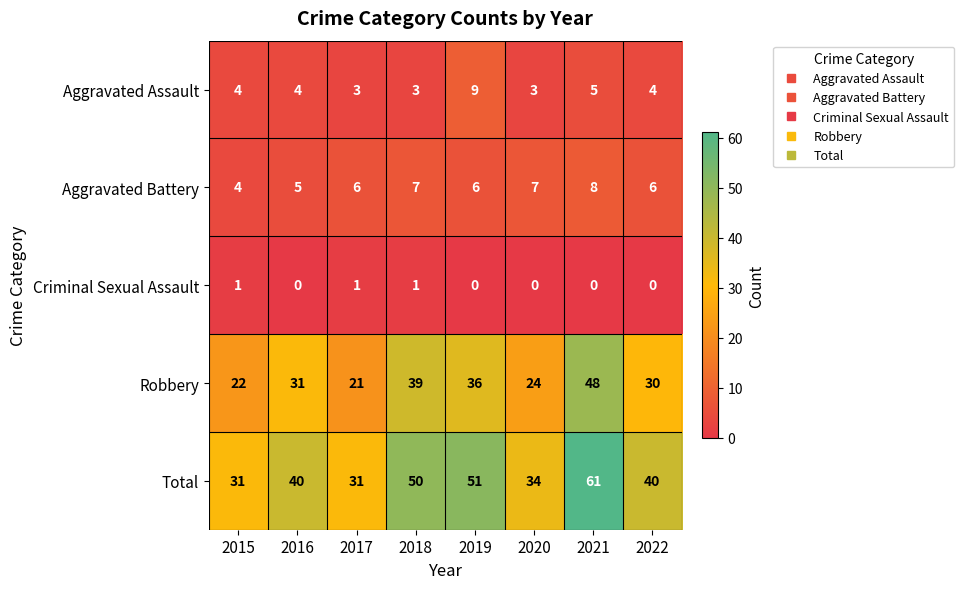

How many data points does each series have?

8